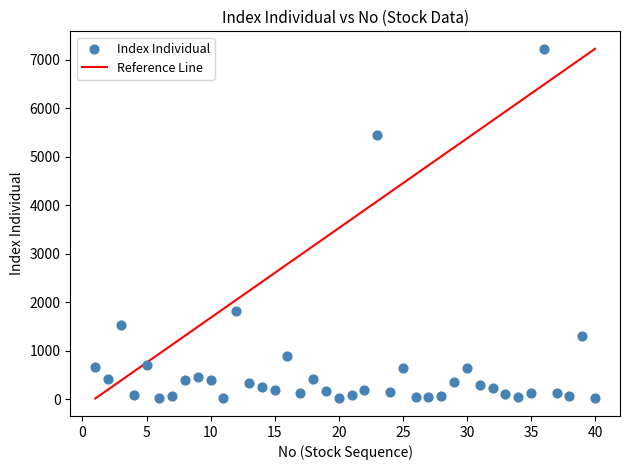

What is the range of X values (max minus min)?

39.0